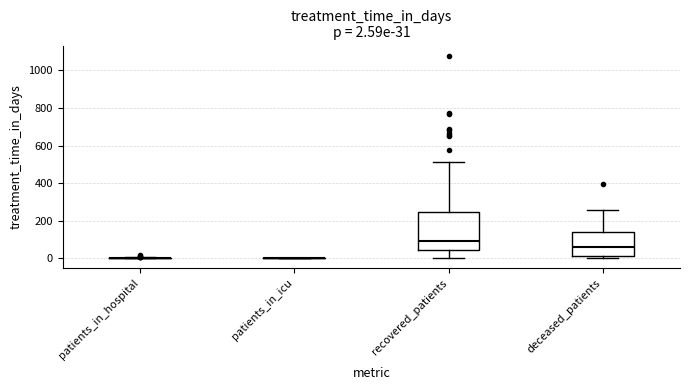

Which box is the tallest, from its lower edge to its upper edge?

recovered_patients